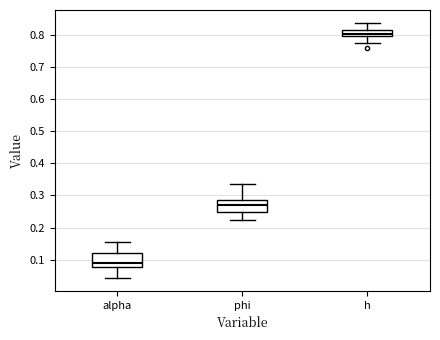

Where does the median line of the box for alpha sit on the y-axis? The values are not printed on the chart, so give them approximately, as read against the axis.

0.09